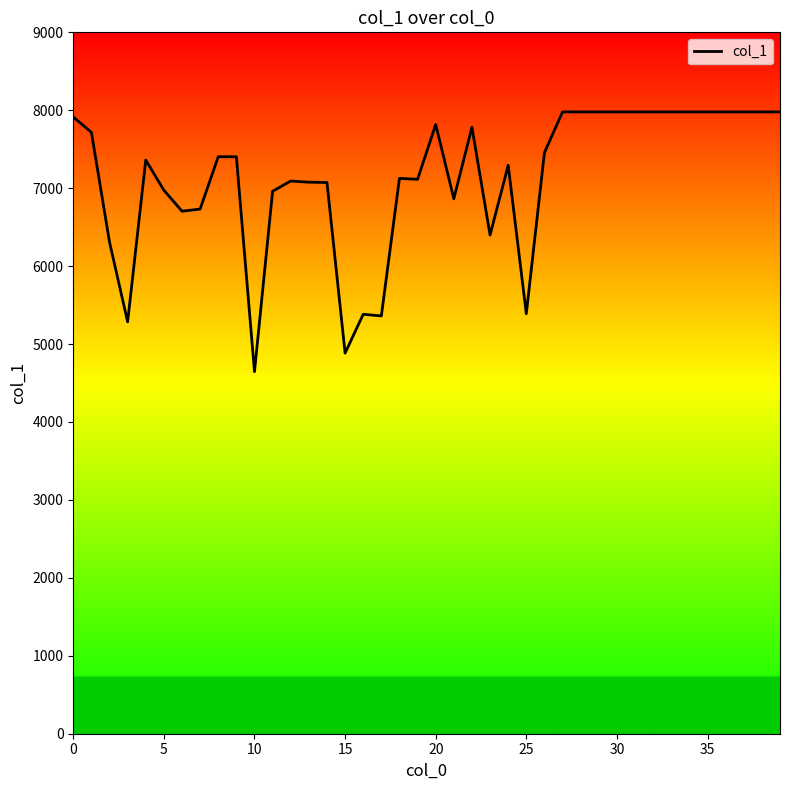

True or false: the data has more than 0 interior local peaks.

True